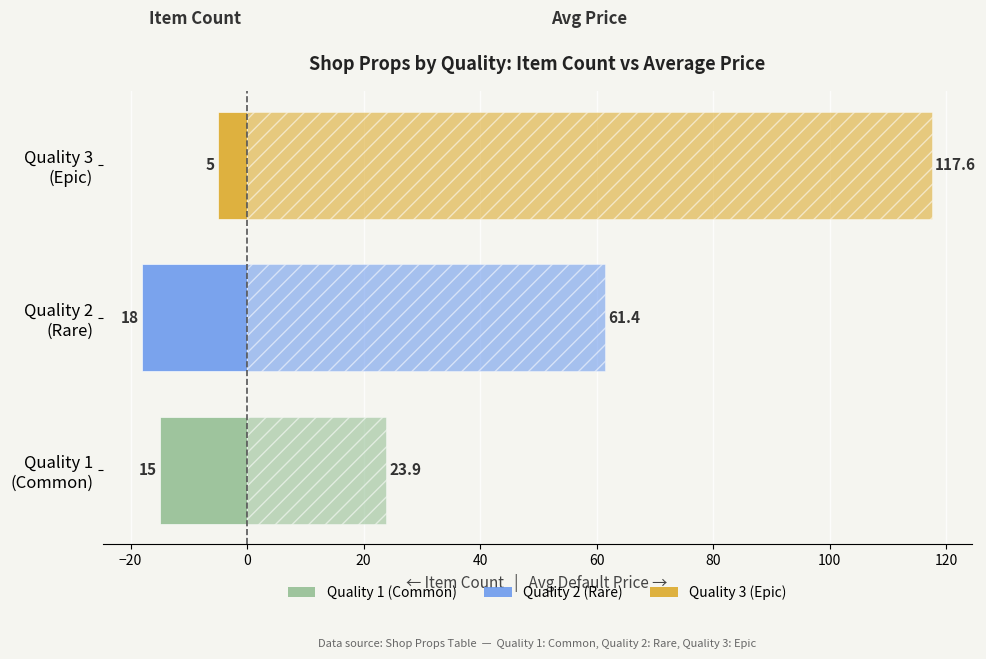

What is the sum of all Item Count (left) values?

-38.0